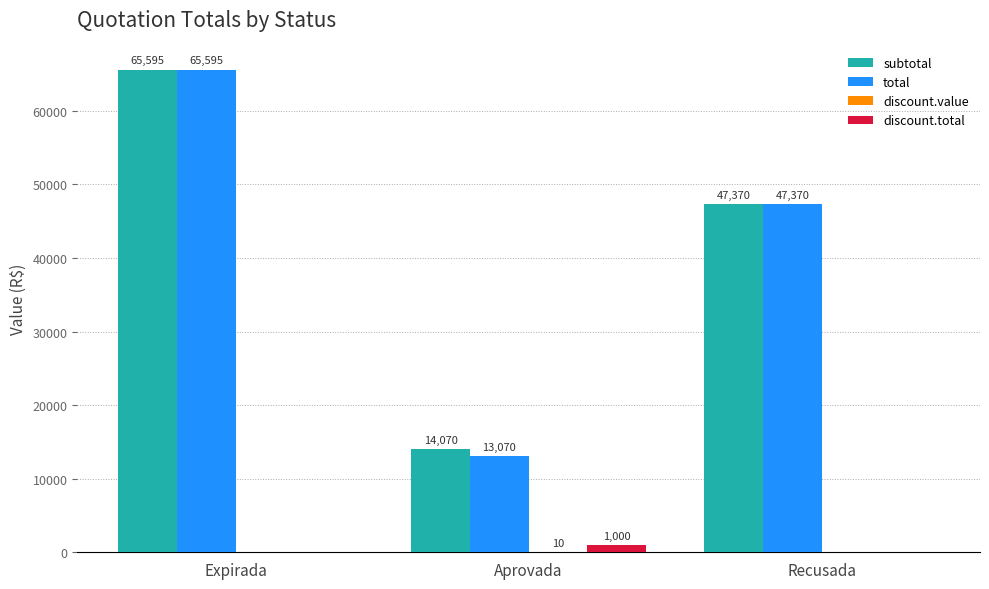

What is the approximate value of subtotal at Aprovada?

14070.0